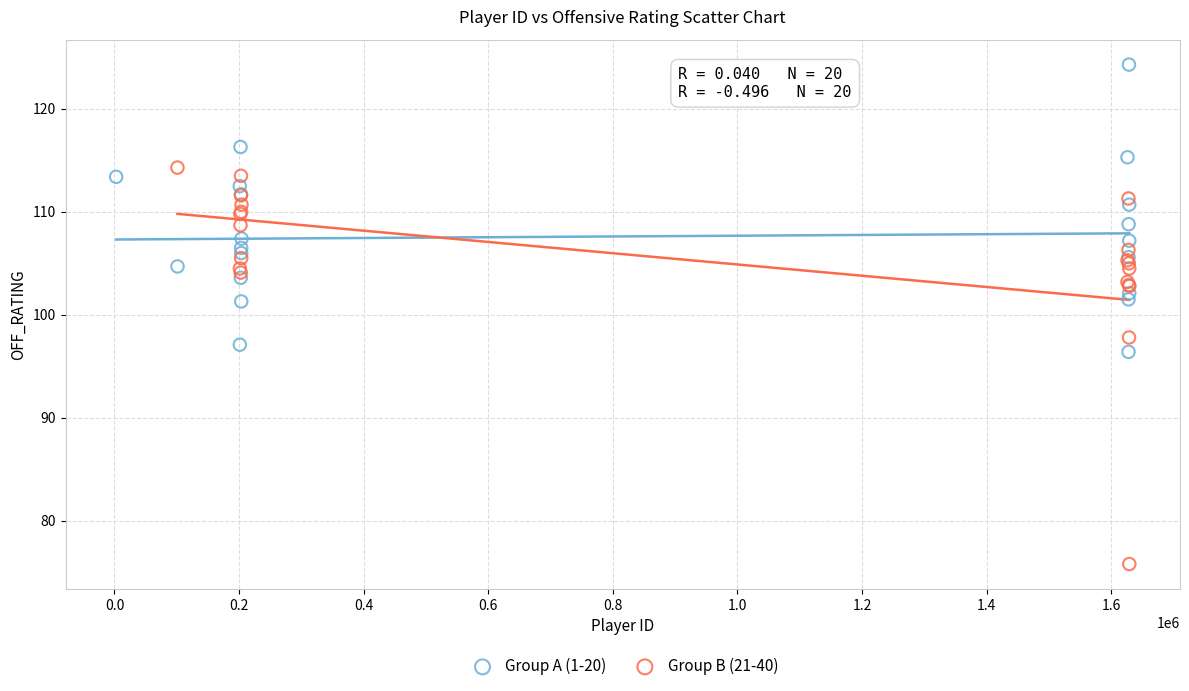

Which series reaches the maximum Y coordinate?

Group A (1-20)